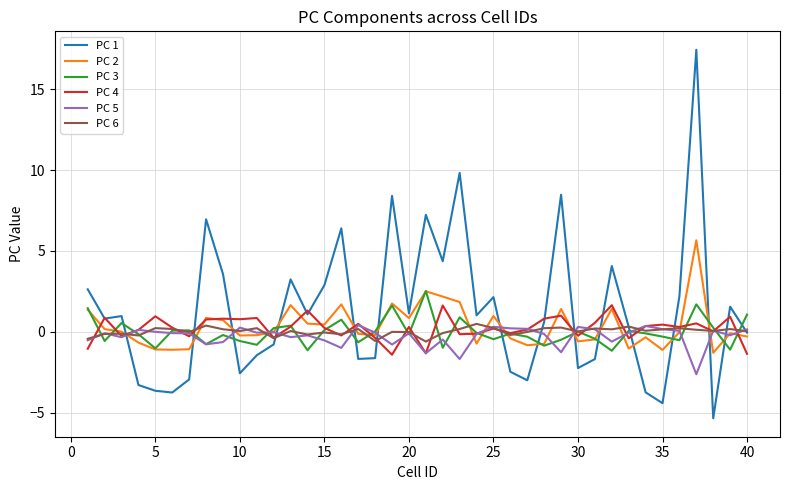

Which series has the widest spread of values?

PC 1